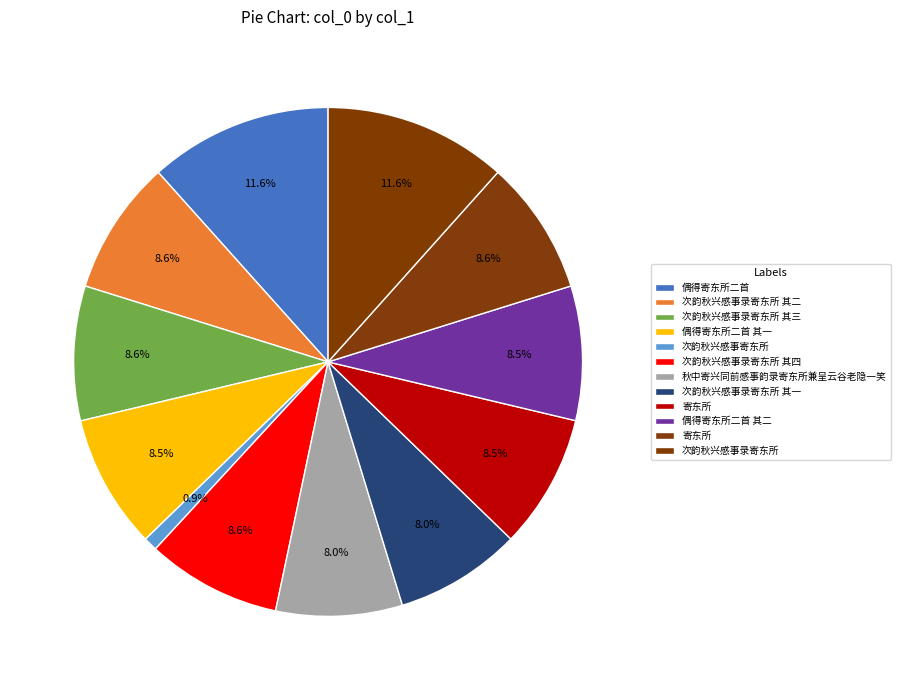

How many segments does this pie chart have?

12